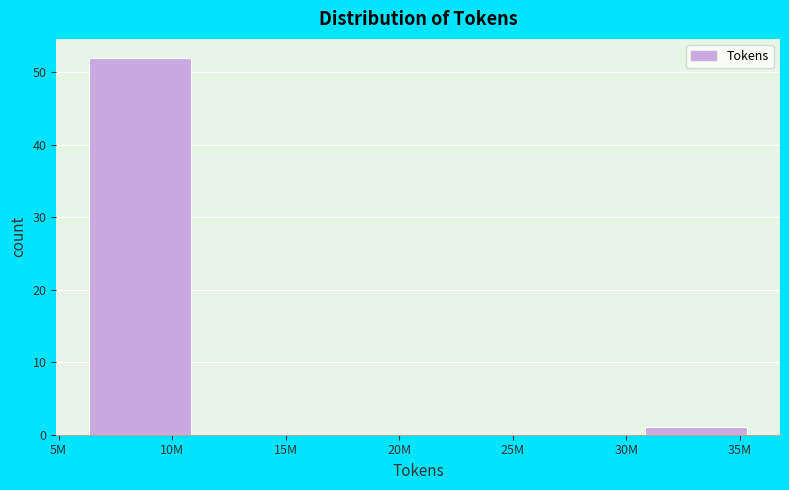

Reading right to left, list all the values displayed in this chart.

35M=1	30M=0	25M=0	20M=0	15M=0	10M=52